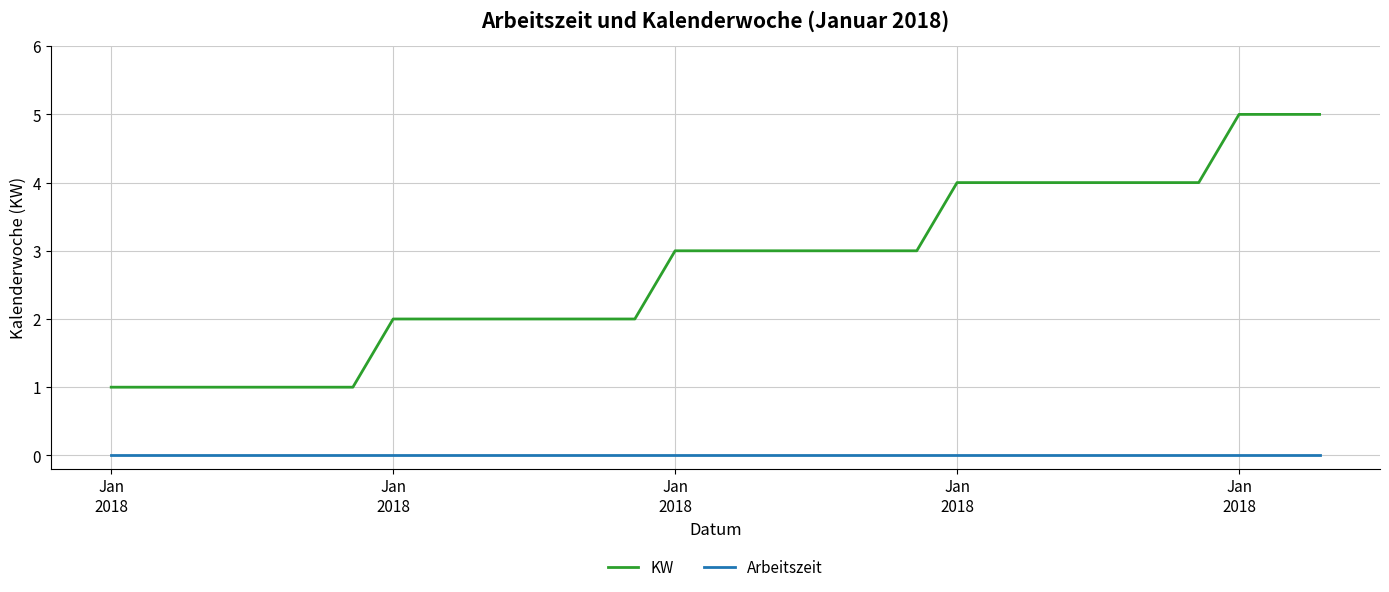

List the series in order of their overall mean, lowest first.

Arbeitszeit, KW